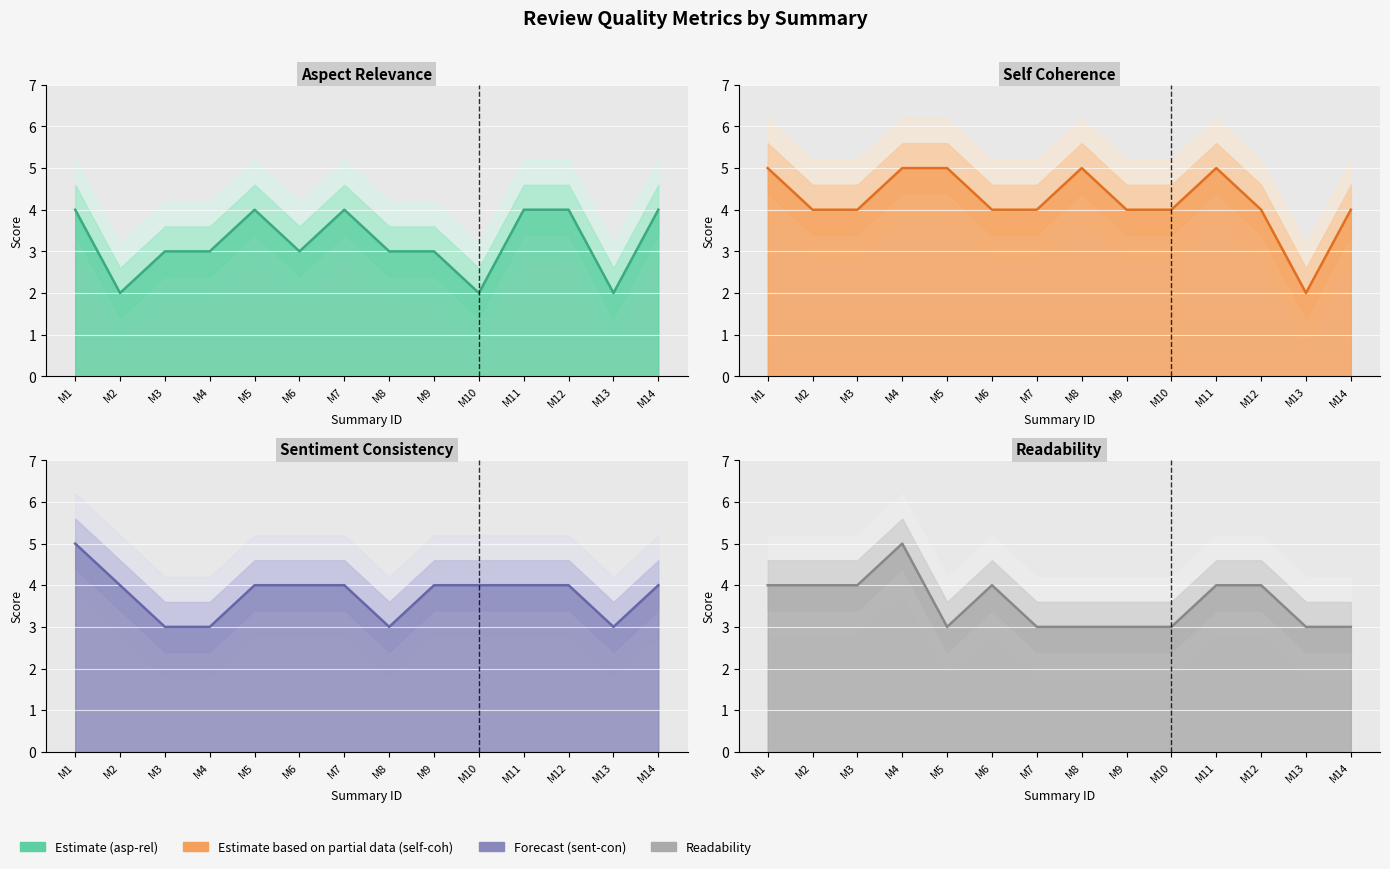

How many data points in self-coh are above 4?

5